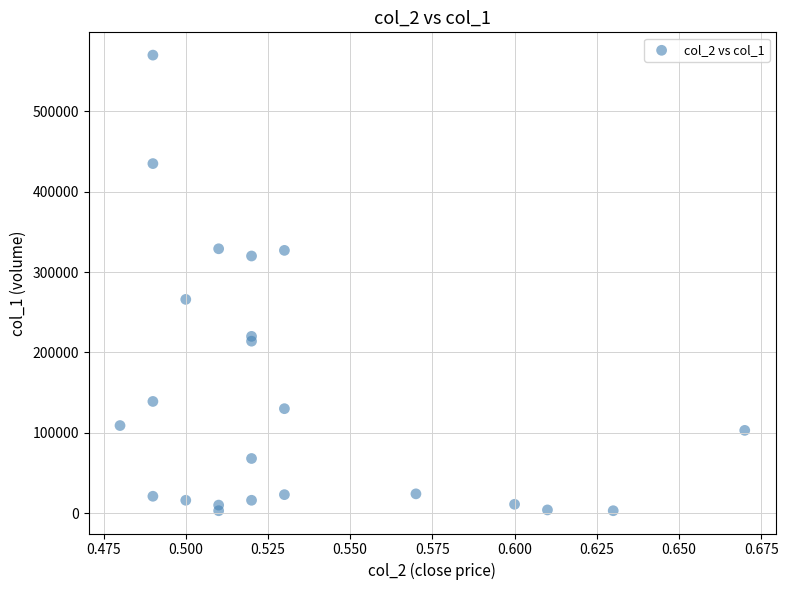

What Y value in the scatter plot is closest to 286500?

266000